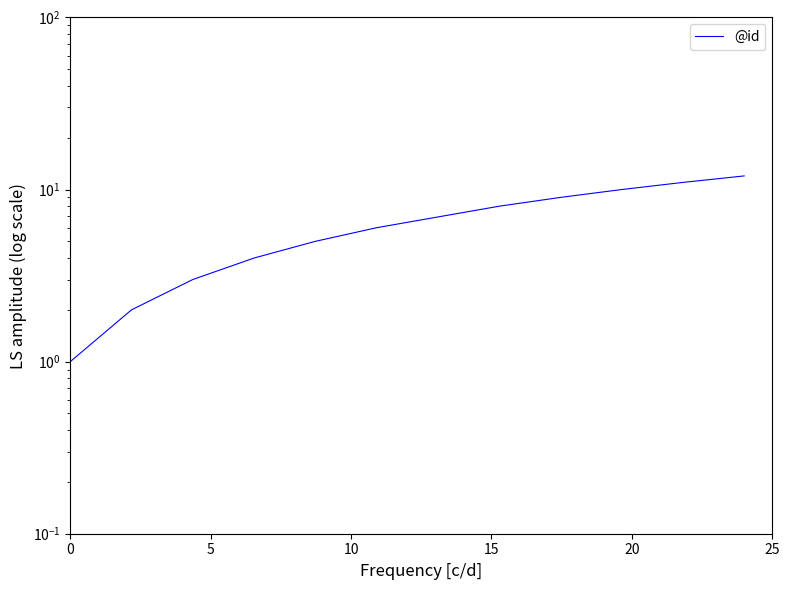

Reading left to right, extract all data points from this chart.

1	2	3	4	5	6	8	9	10	11	12